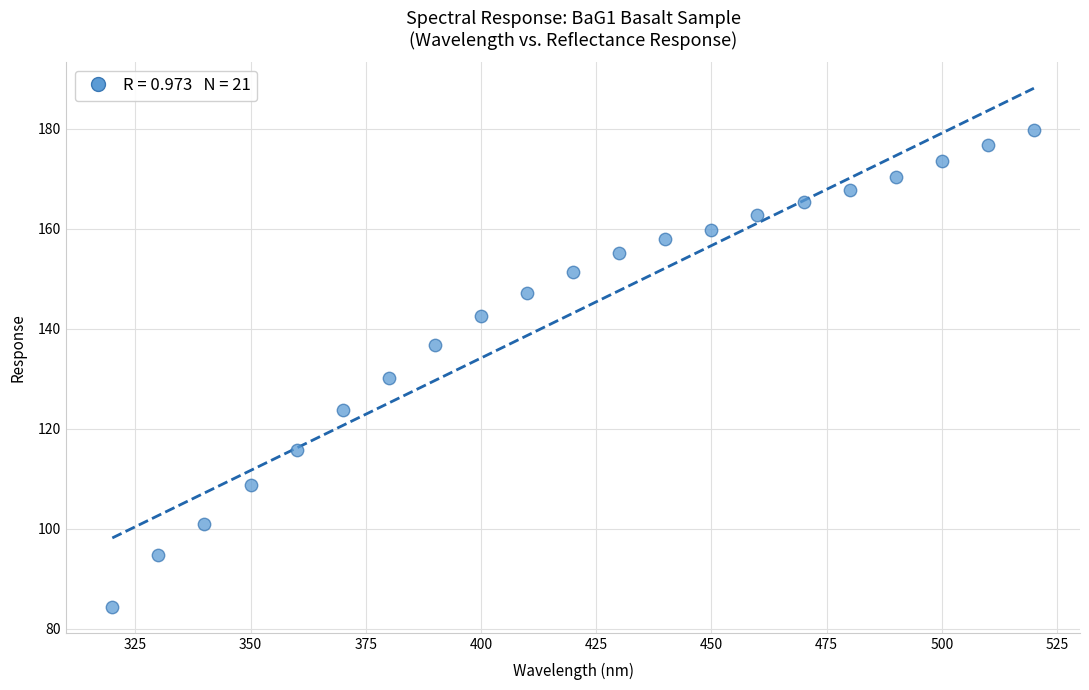

What Y value in the scatter plot is closest to 132?

130.2